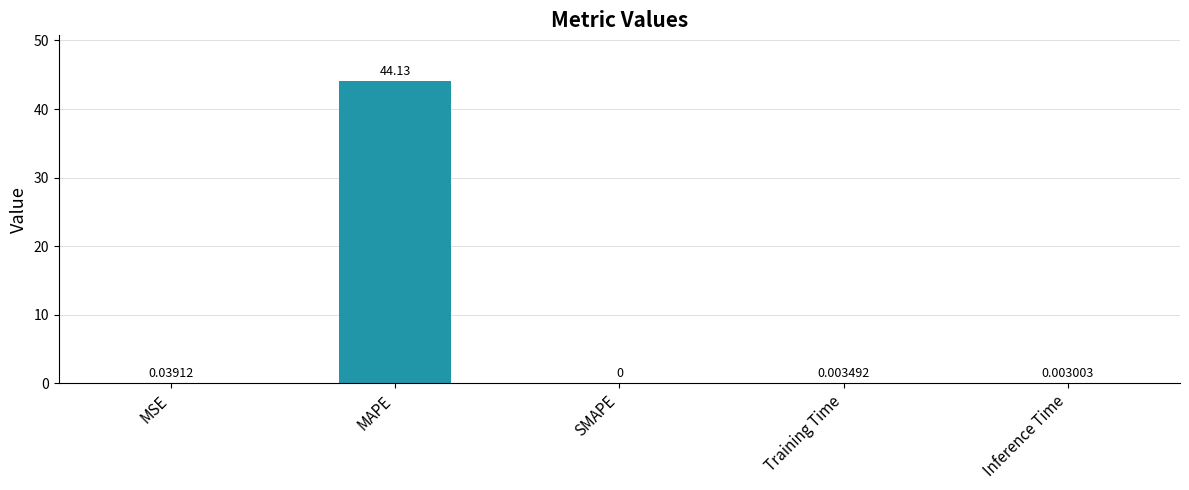

What is the sum of the values at MSE and MAPE?

44.2